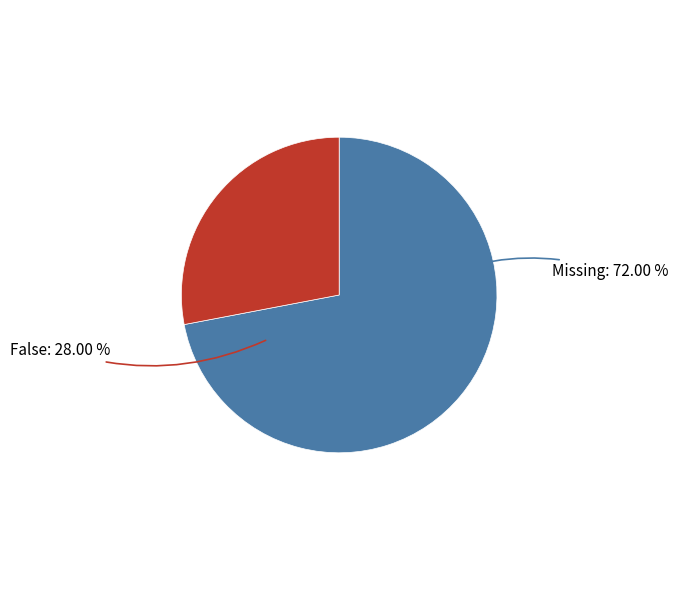

What percentage is NOT represented by Missing?

28.0%